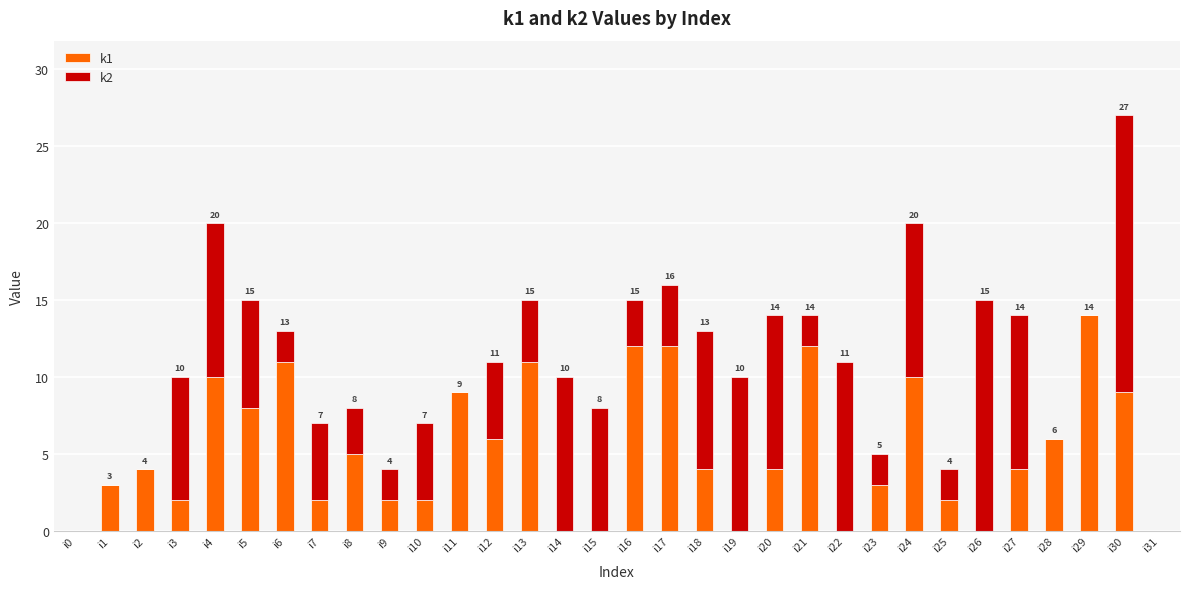

What is the sum of all k1 values?

167